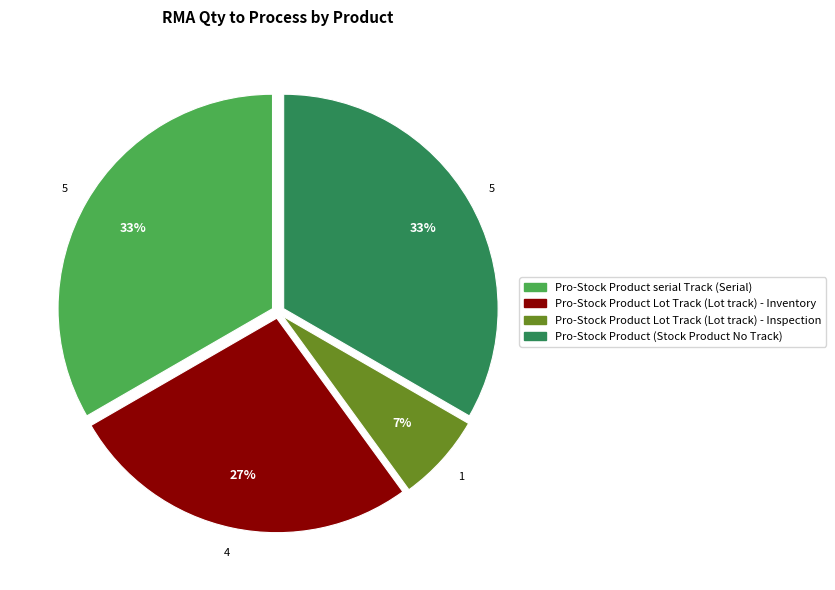

What is the ratio of the value at Pro-Stock Product Lot Track (Lot track) - Inspection to the value at Pro-Stock Product serial Track (Serial)?

0.2